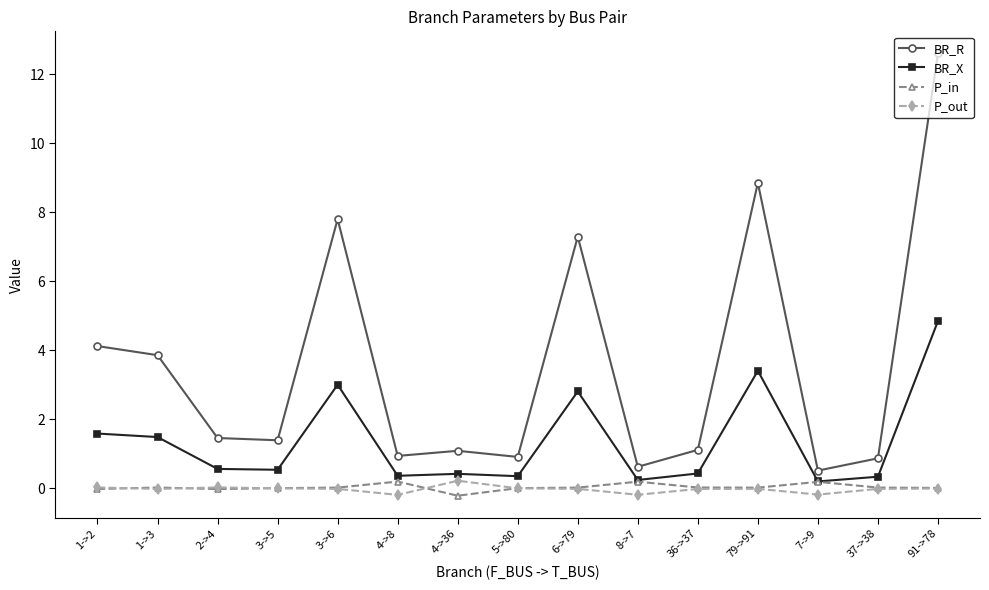

What is the label of the 5th point from the left?

3->6